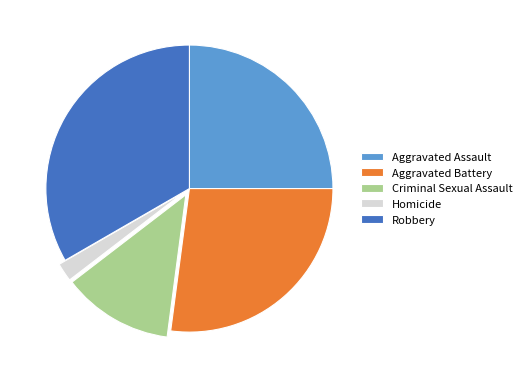

Rank the categories by value from lowest to highest.

Homicide, Criminal Sexual Assault, Aggravated Assault, Aggravated Battery, Robbery